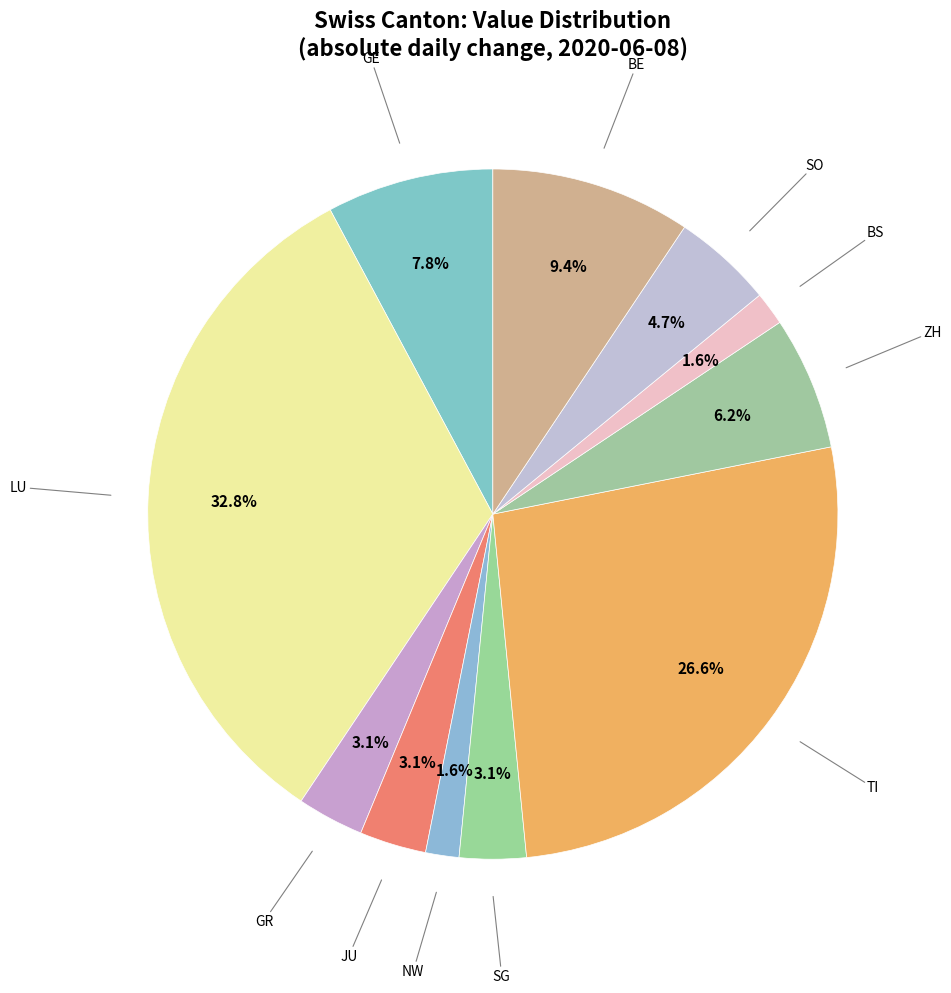

How many segments does this pie chart have?

11